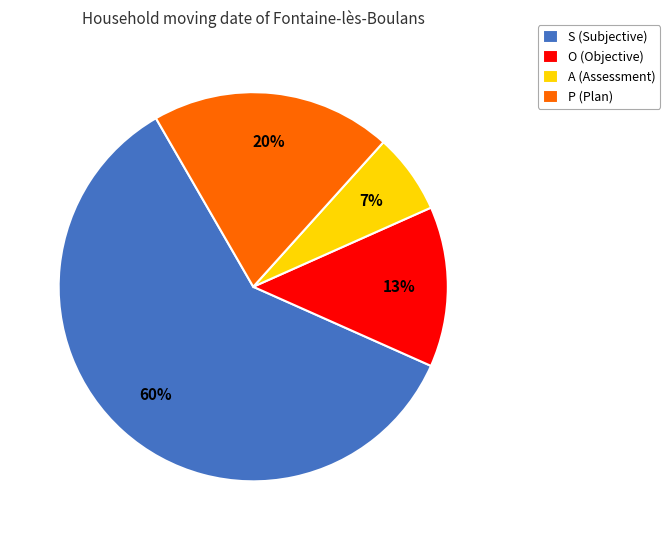

How many slices are in this pie chart?

4